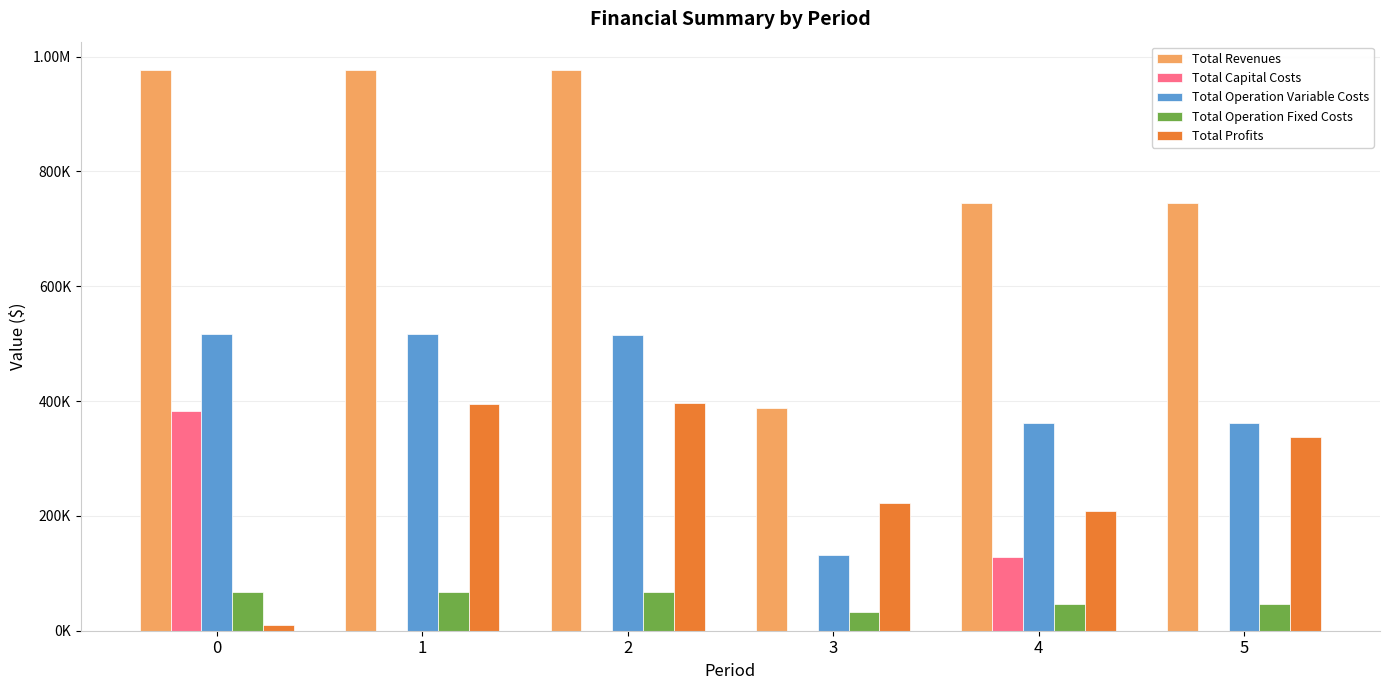

What is the difference between the maximum and minimum values in the Total Revenues series?

588713.0